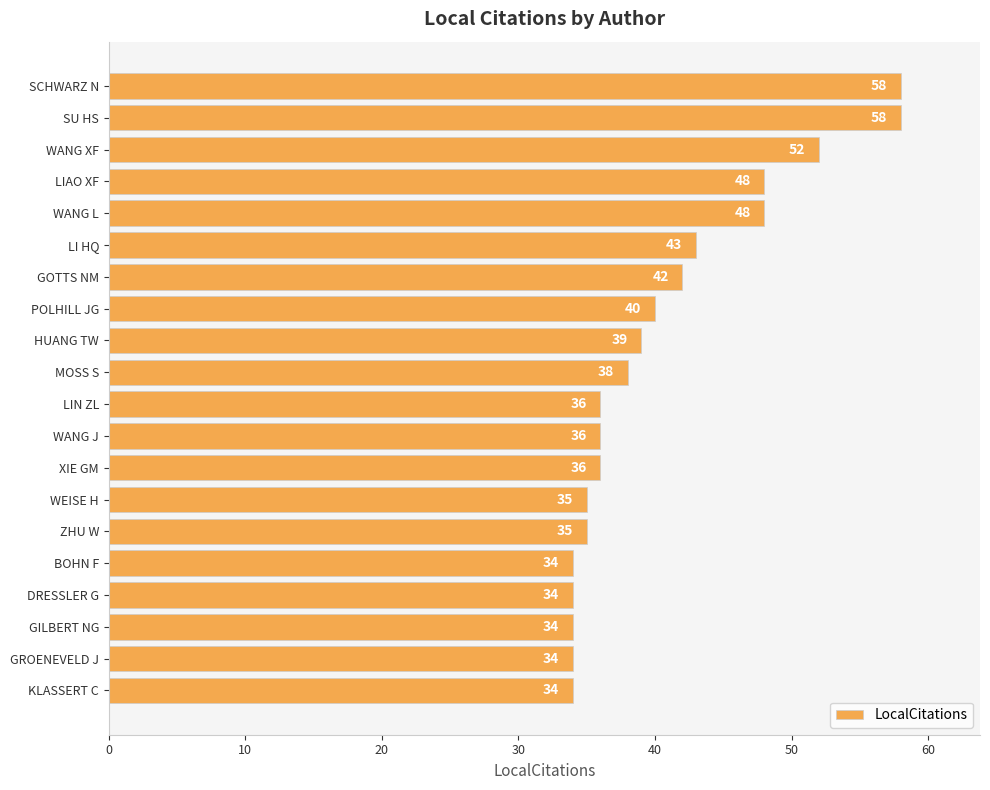

What is the greatest value displayed?

58